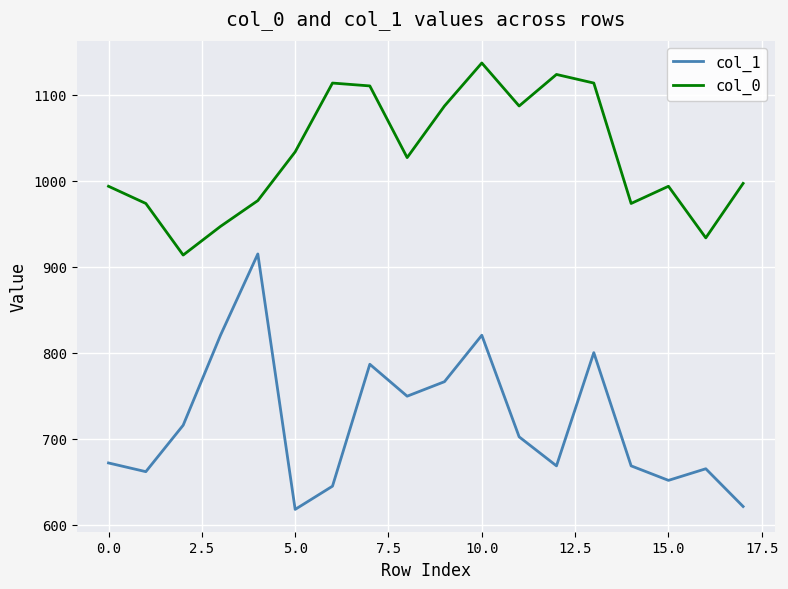

List the series in order of their overall mean, lowest first.

col_1, col_0